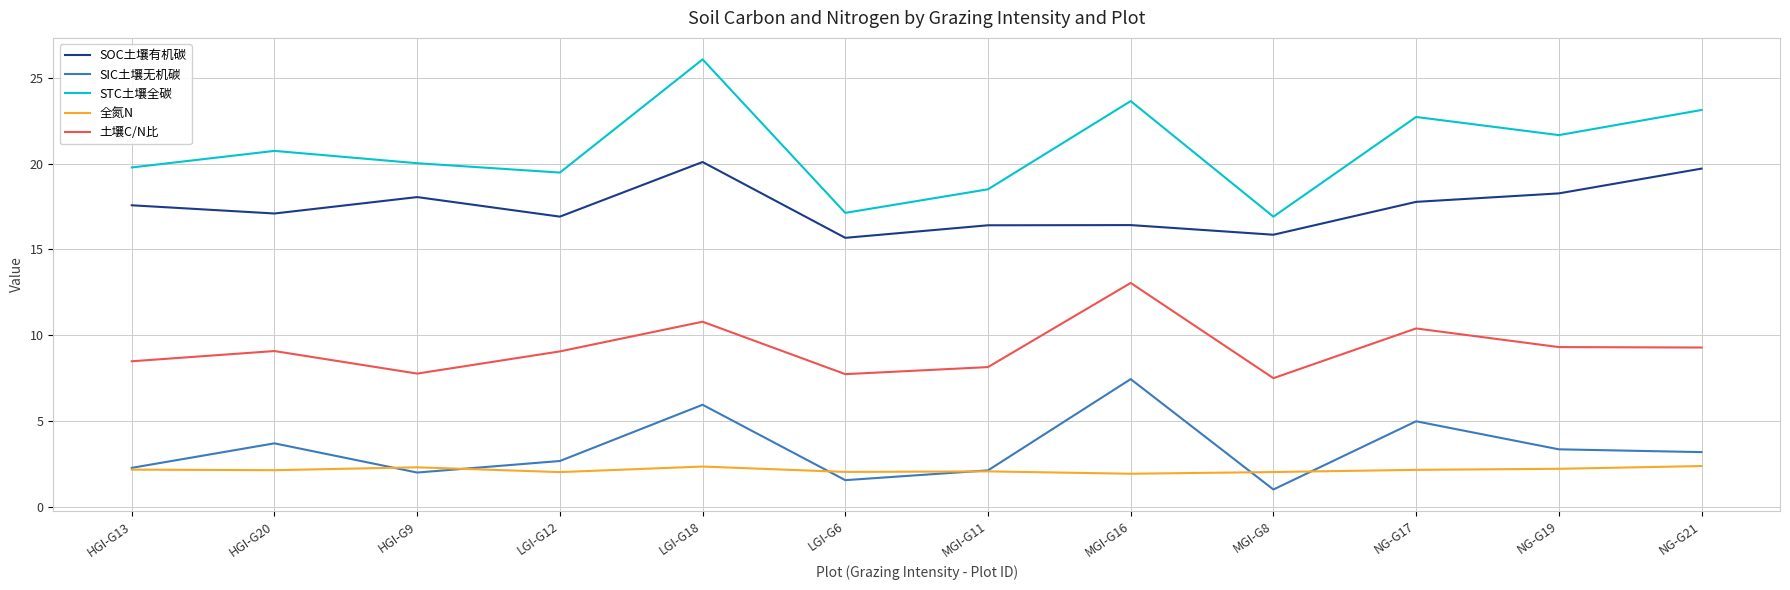

At how many categories does at least one series exceed 3?

12